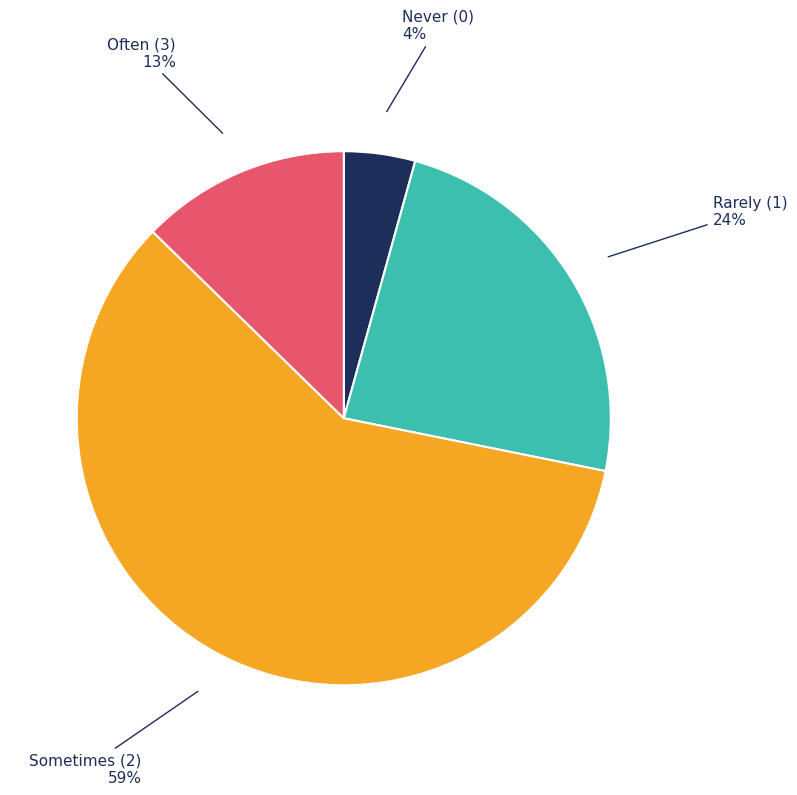

Count the number of slices in the pie.

4